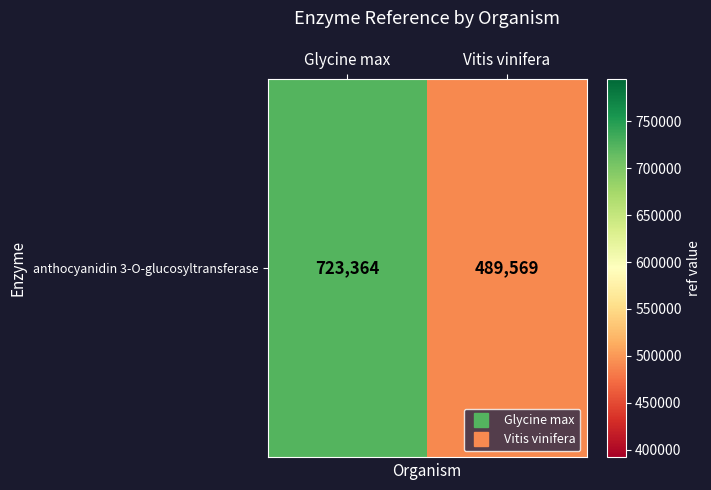

Which category has the lowest value across all series?

Vitis vinifera